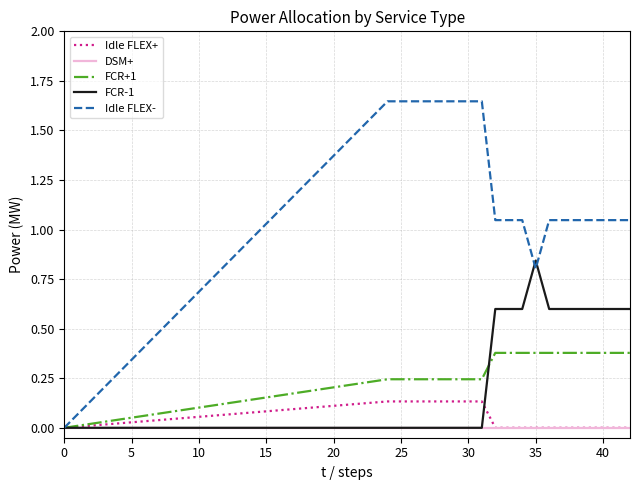

How many series are shown in this chart?

5